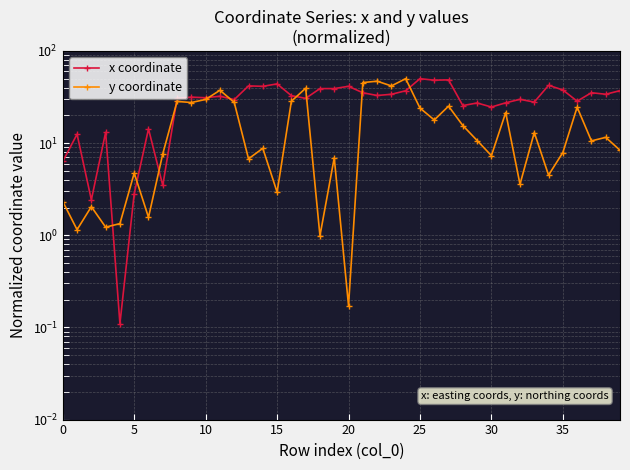

Which series has the largest range (max minus min)?

x coordinate